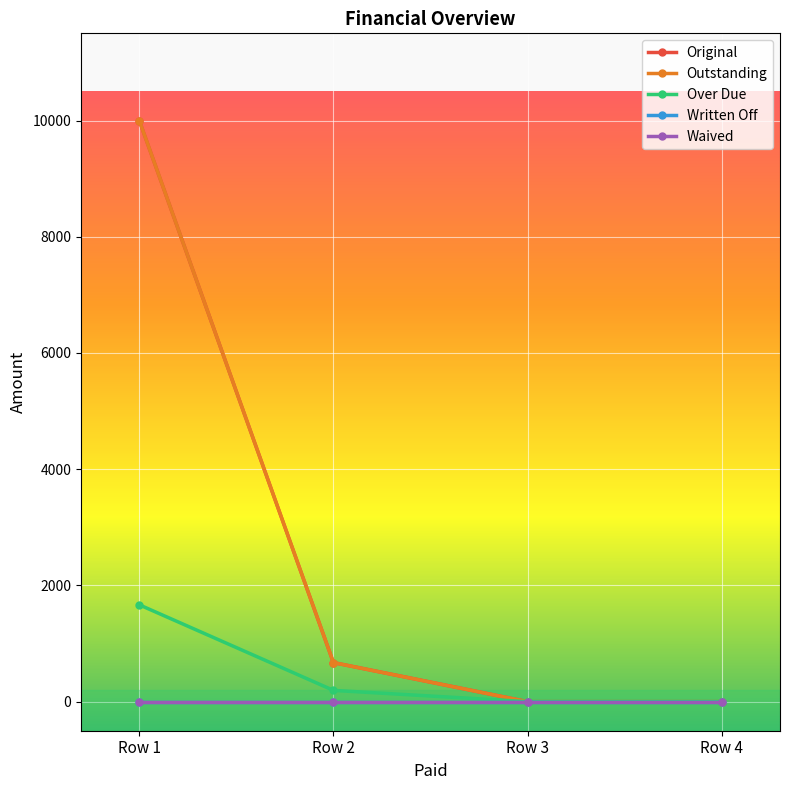

Is this an area chart (filled region under the line)?

No